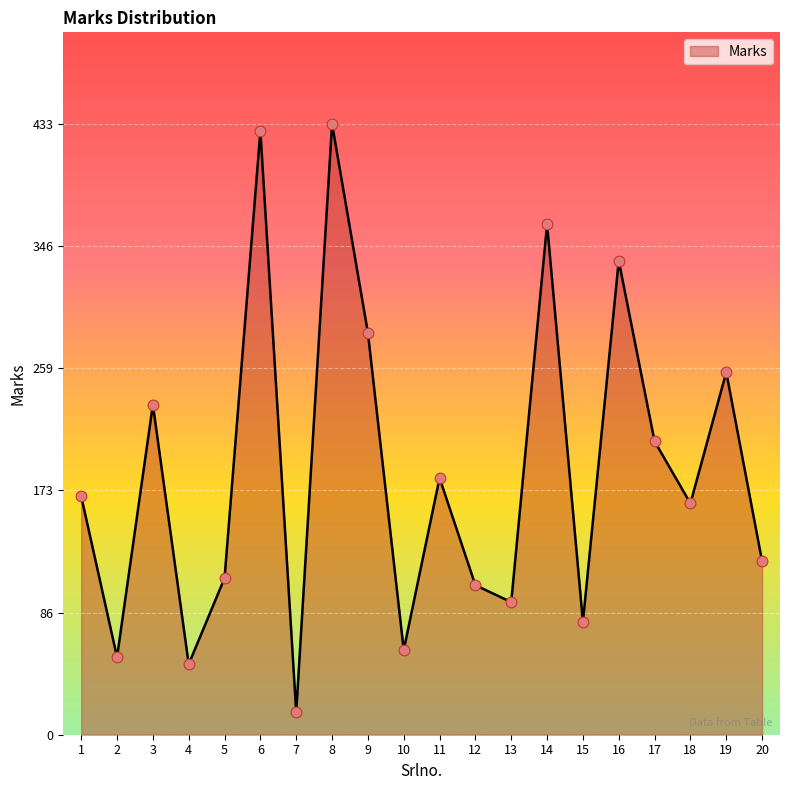

Approximately how many times larger is the value at 14 compared to 10?

6.0